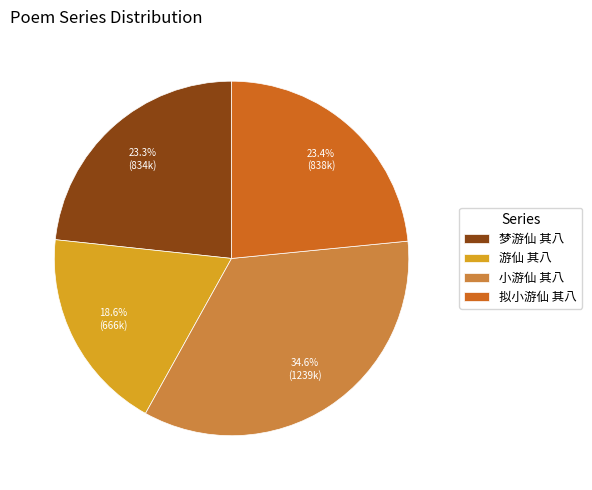

To the nearest percent, what portion does 拟小游仙 其八 represent?

23%